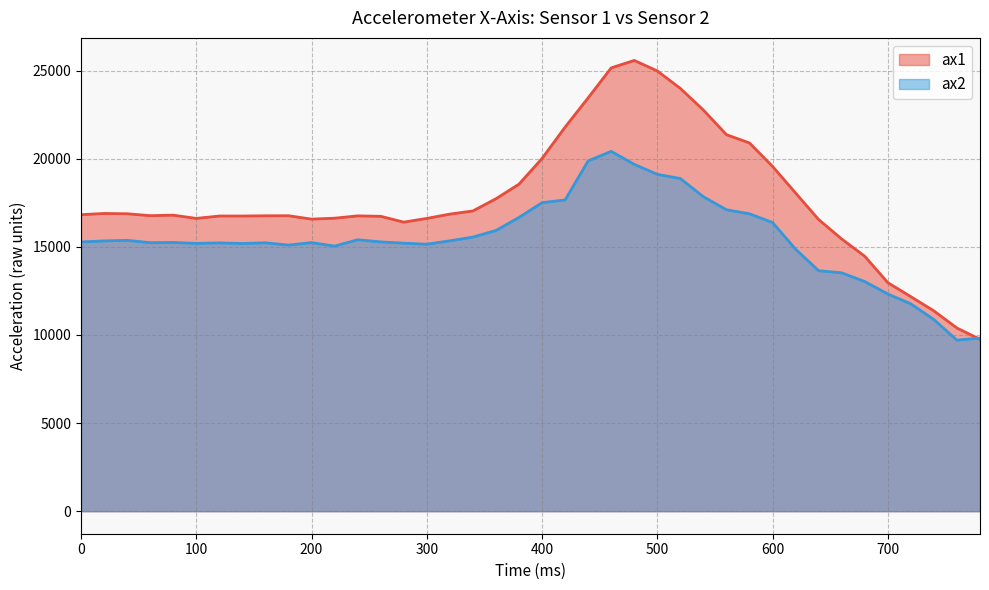

List the series in order of their overall mean, lowest first.

ax2, ax1